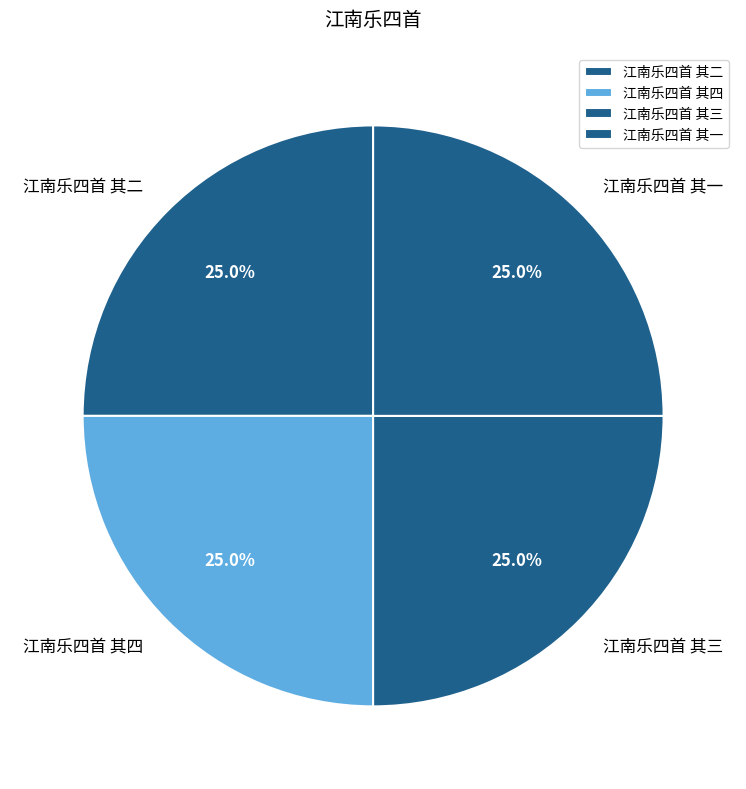

Is it true that 江南乐四首 其四 is 31% of the pie?

False